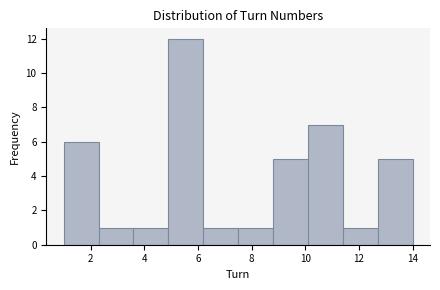

Reading left to right, list every bar in this chart as the range it spans on the x-axis followed by its height. Neither the bar edges nor the heights are printed on the chart, so give them approximately, as read against the axes.

1.0 to 2.3: 6
2.3 to 3.6: 1
3.6 to 4.9: 1
4.9 to 6.2: 12
6.2 to 7.5: 1
7.5 to 8.8: 1
8.8 to 10.1: 5
10.1 to 11.4: 7
11.4 to 12.7: 1
12.7 to 14.0: 5